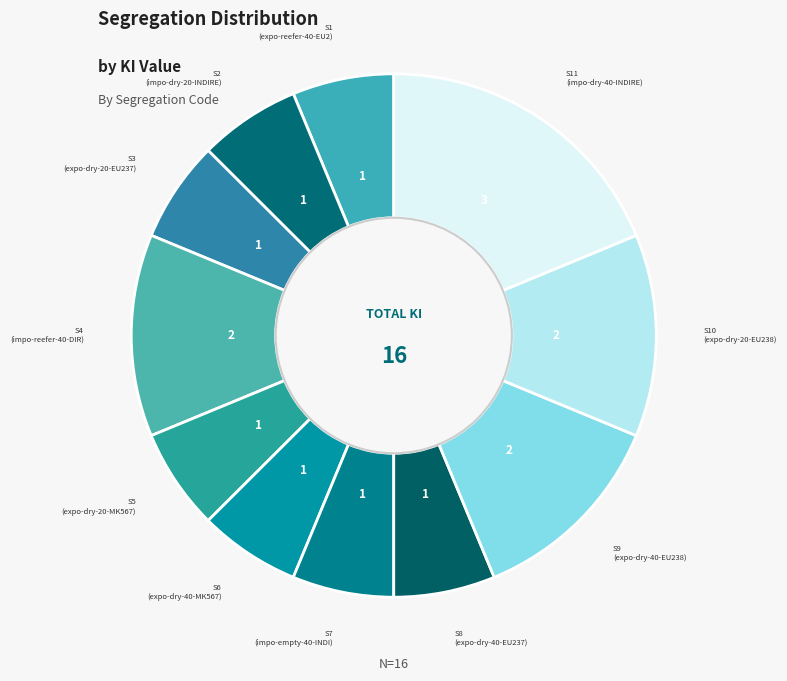

Approximately how many times larger is the value at S5 compared to S8?

1.0